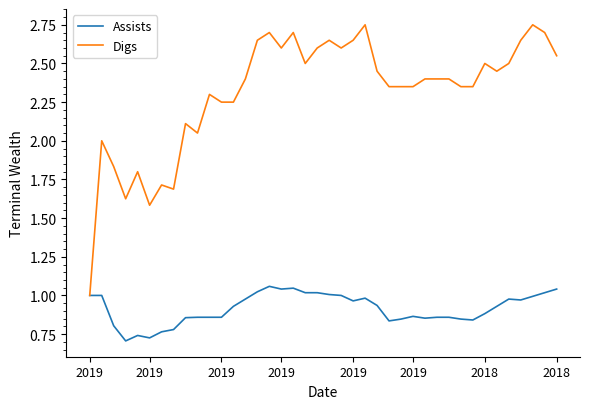

Which series has the largest total across all categories?

Digs